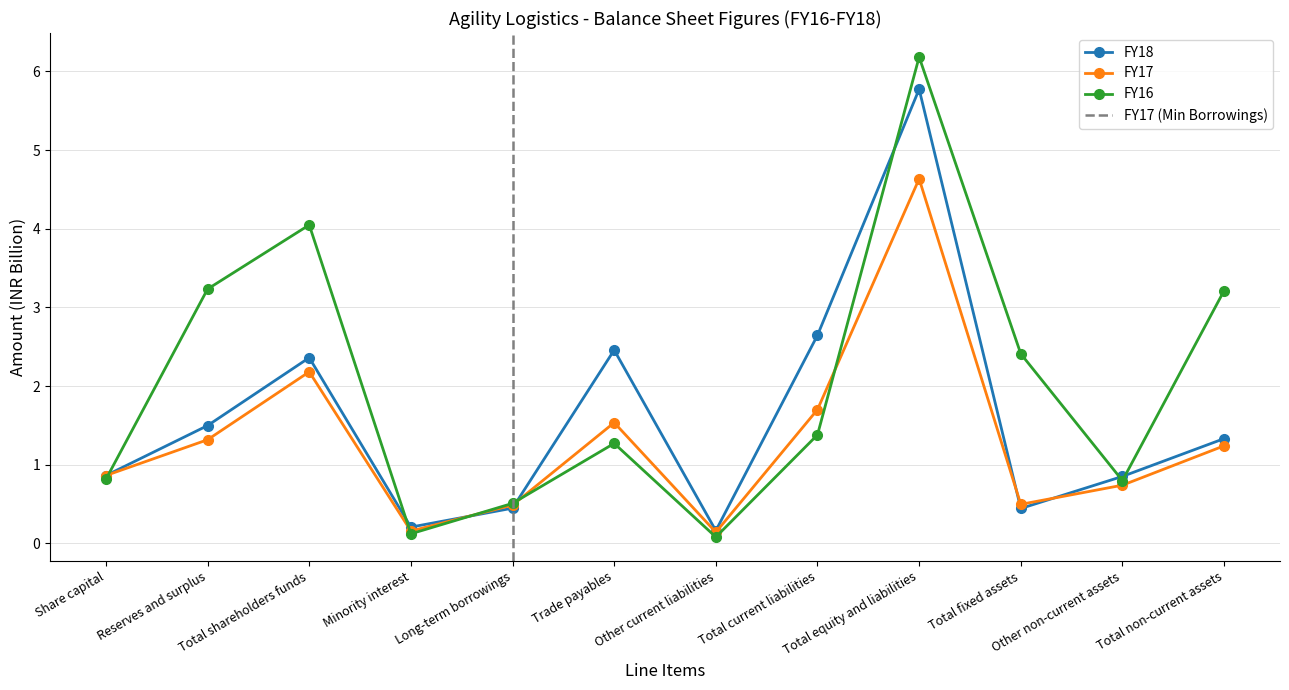

True or false: FY17 has more than 2 interior local peaks.

True